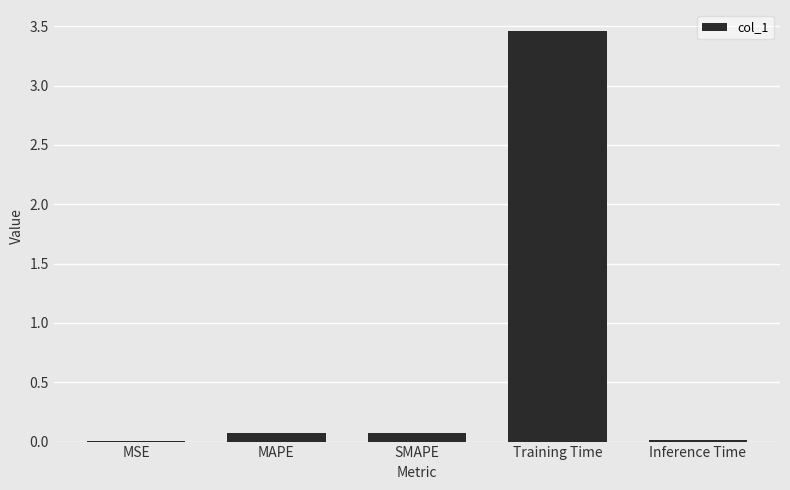

What is the sum of all values?

3.6